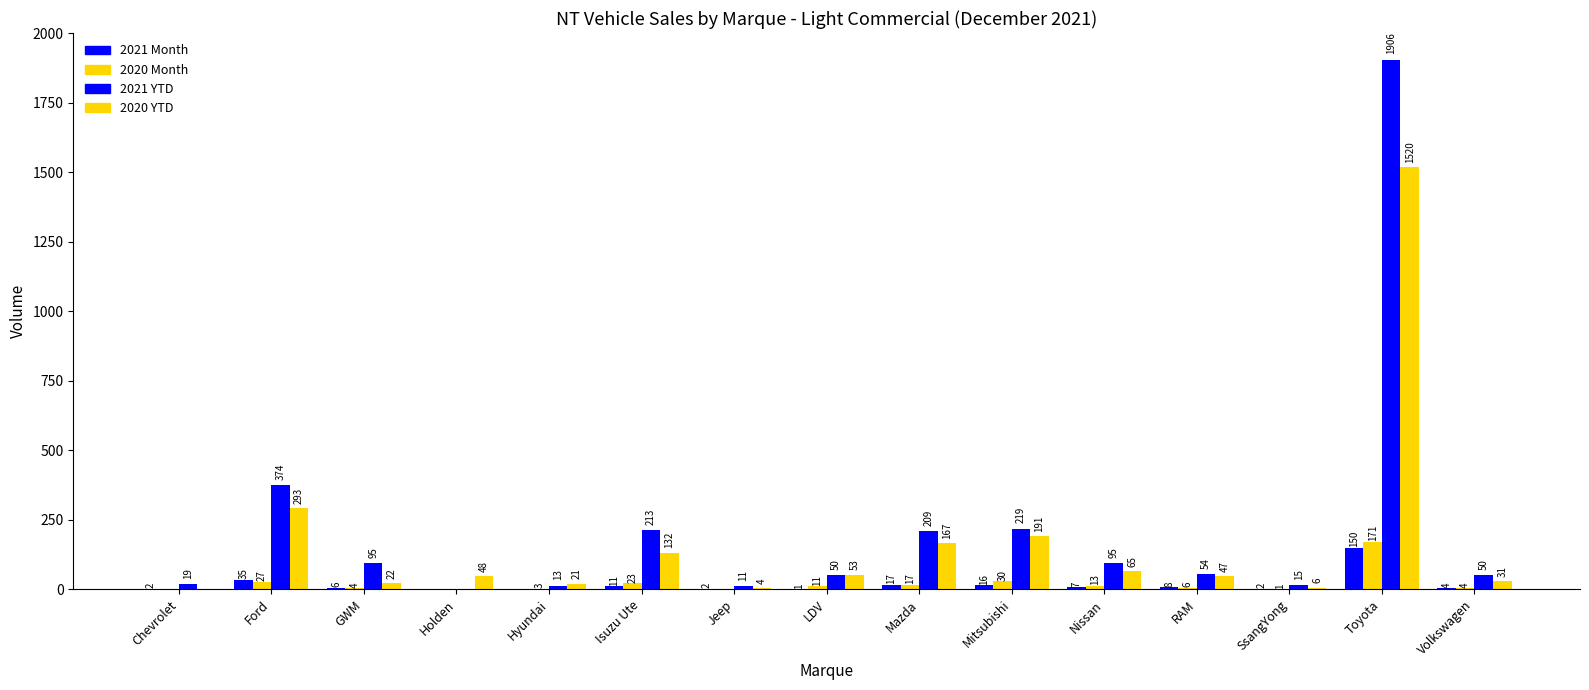

Which series has the largest range (max minus min)?

2021 YTD